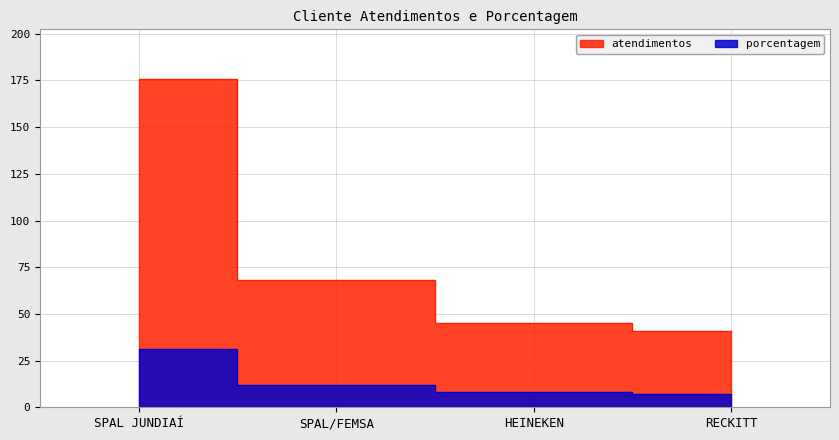

What are all the series names shown in the legend?

atendimentos, porcentagem